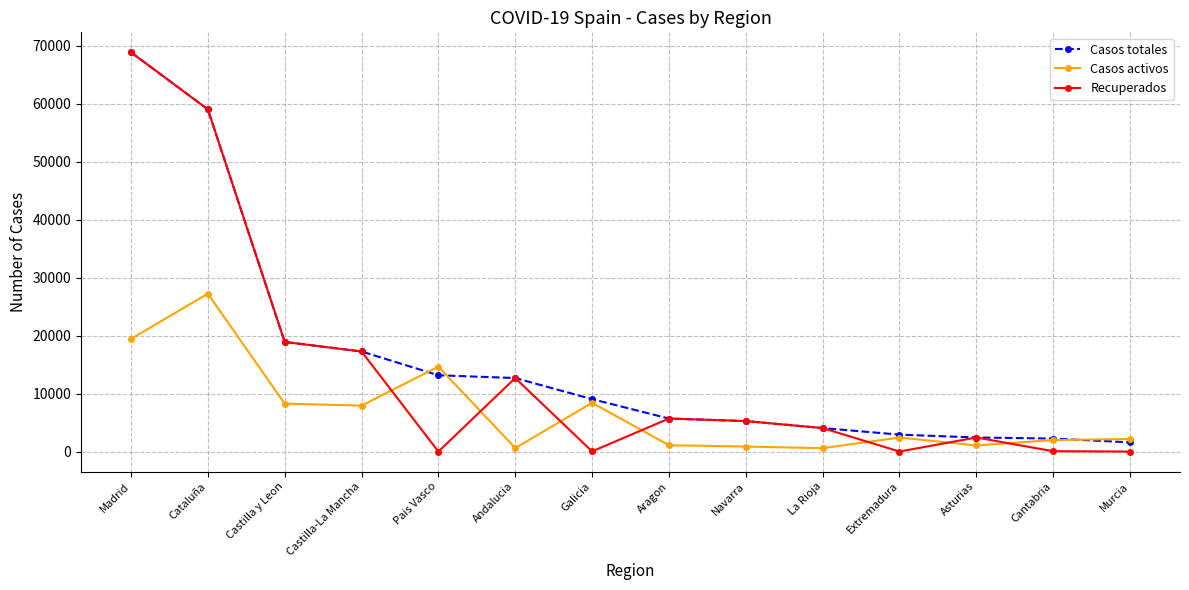

Which series has the widest spread of values?

Recuperados